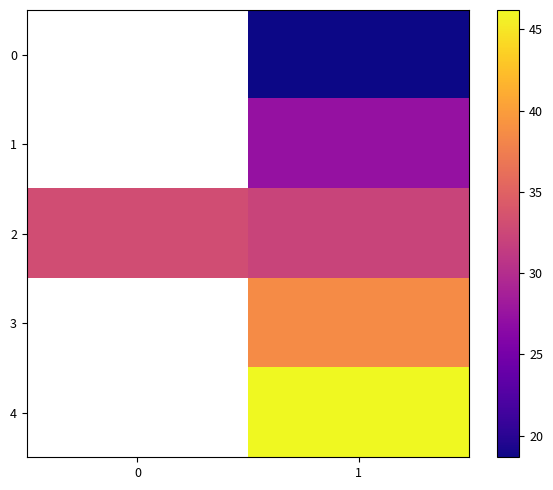

Read the 1 value at 1.

27.4